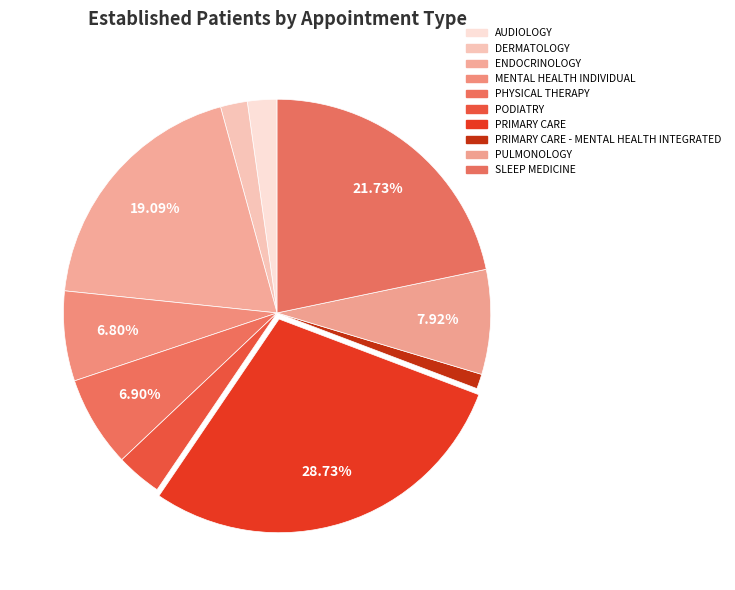

To the nearest percent, what is the average slice percentage?

10%